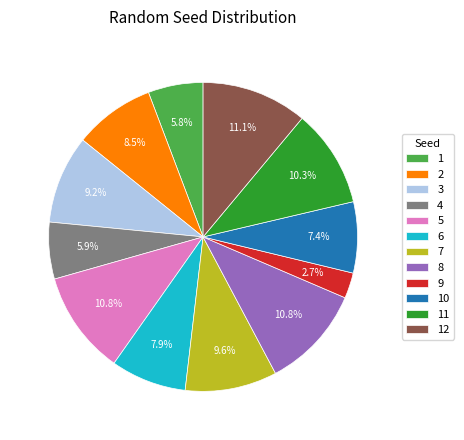

True or false: 11 accounts for 10% of the total.

True